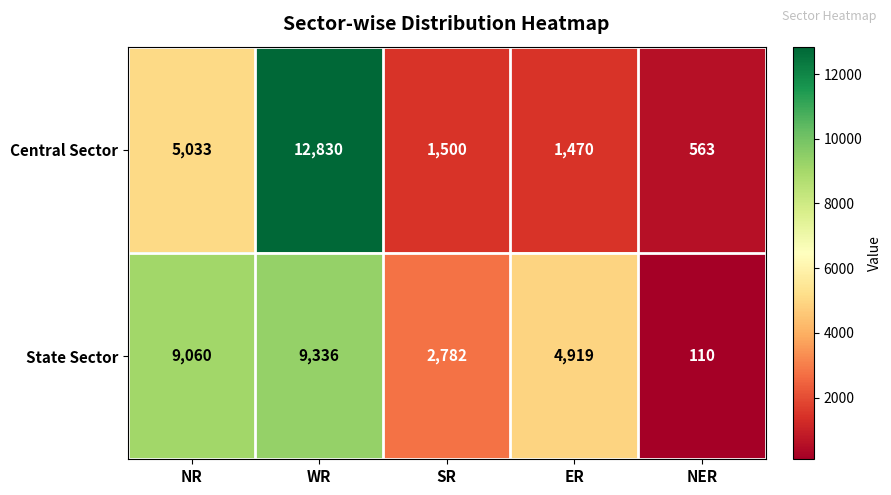

What is the minimum value shown in the chart?

110